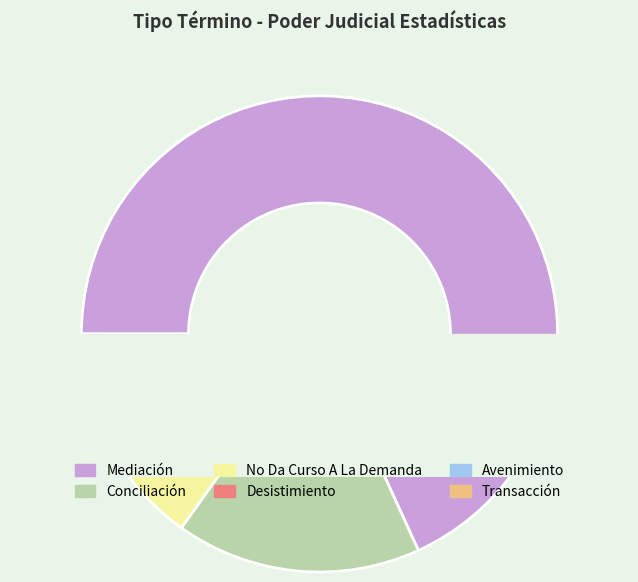

To the nearest percent, what is the difference between the largest and smallest slice percentages?

67%